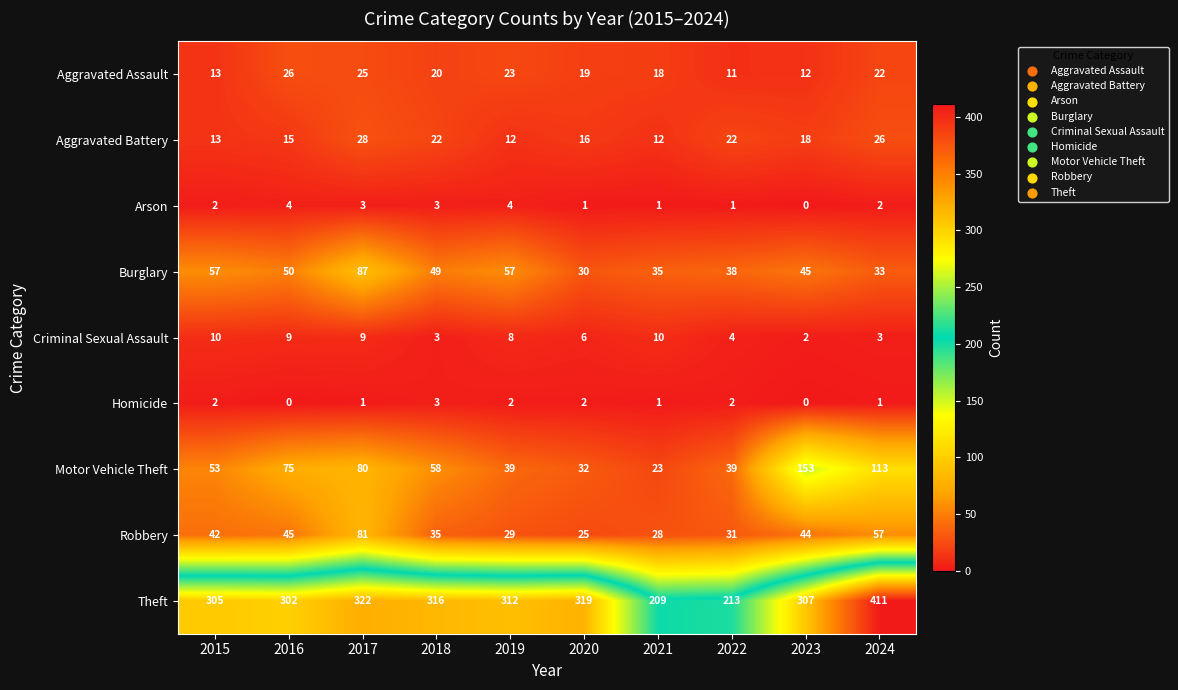

Is it true that Aggravated Assault equals 6 at 2018?

False